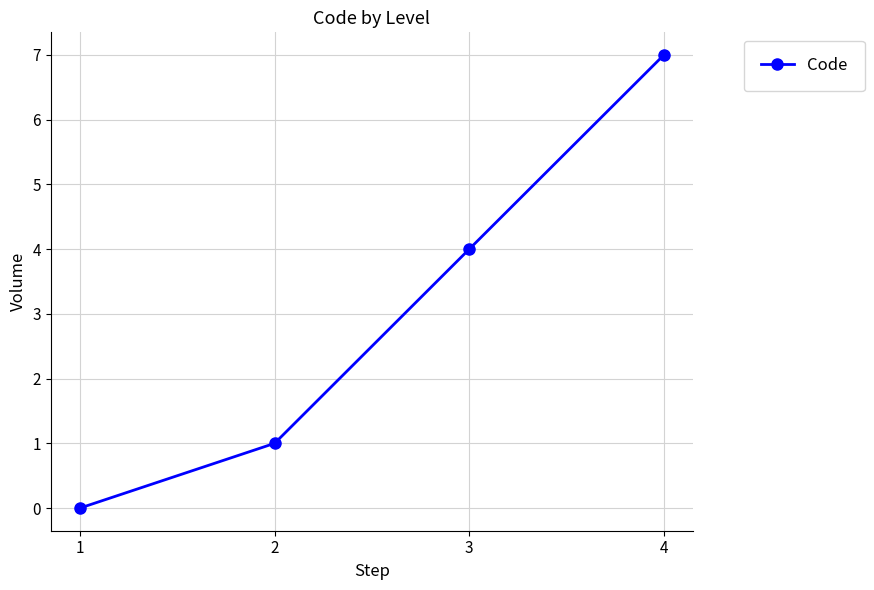

Is it true that the value at 4 is 7?

True